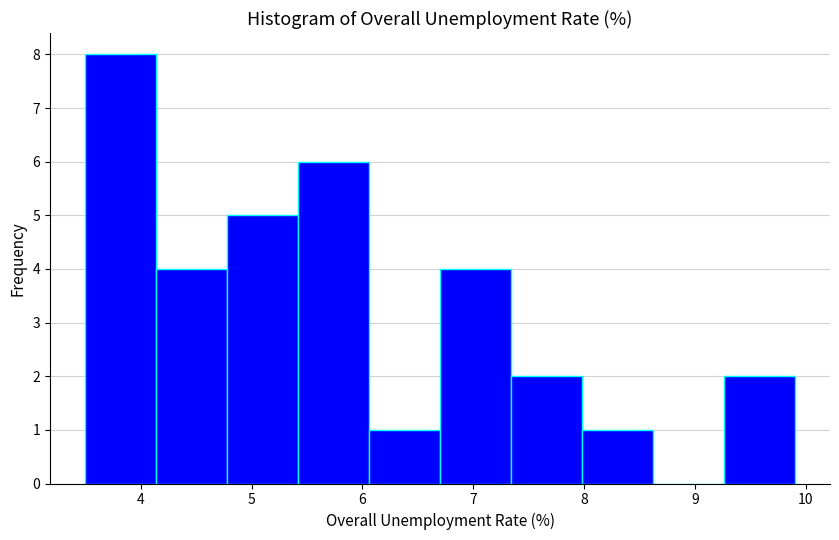

Which range on the x-axis has the tallest bar?

3.50 to 4.14